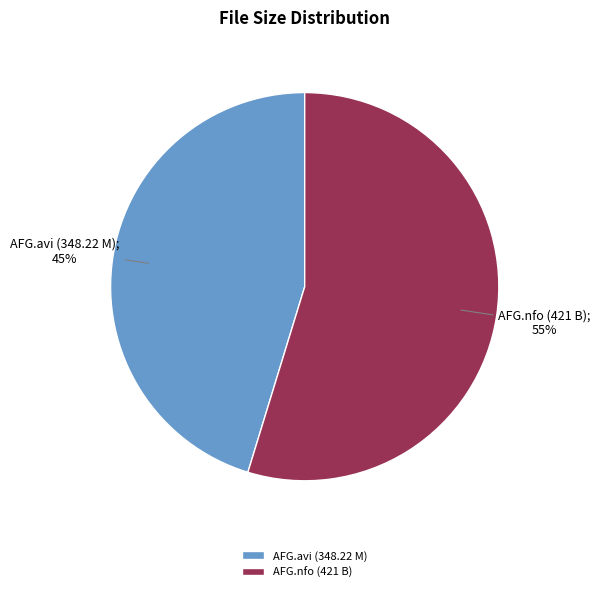

Between AFG.avi (348.22 M) and AFG.nfo (421 B), which is larger?

AFG.nfo (421 B)